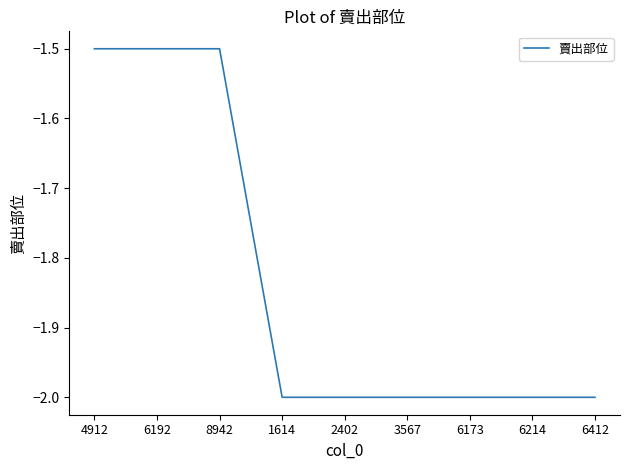

True or false: the data shows -2.0 at 3567.

True